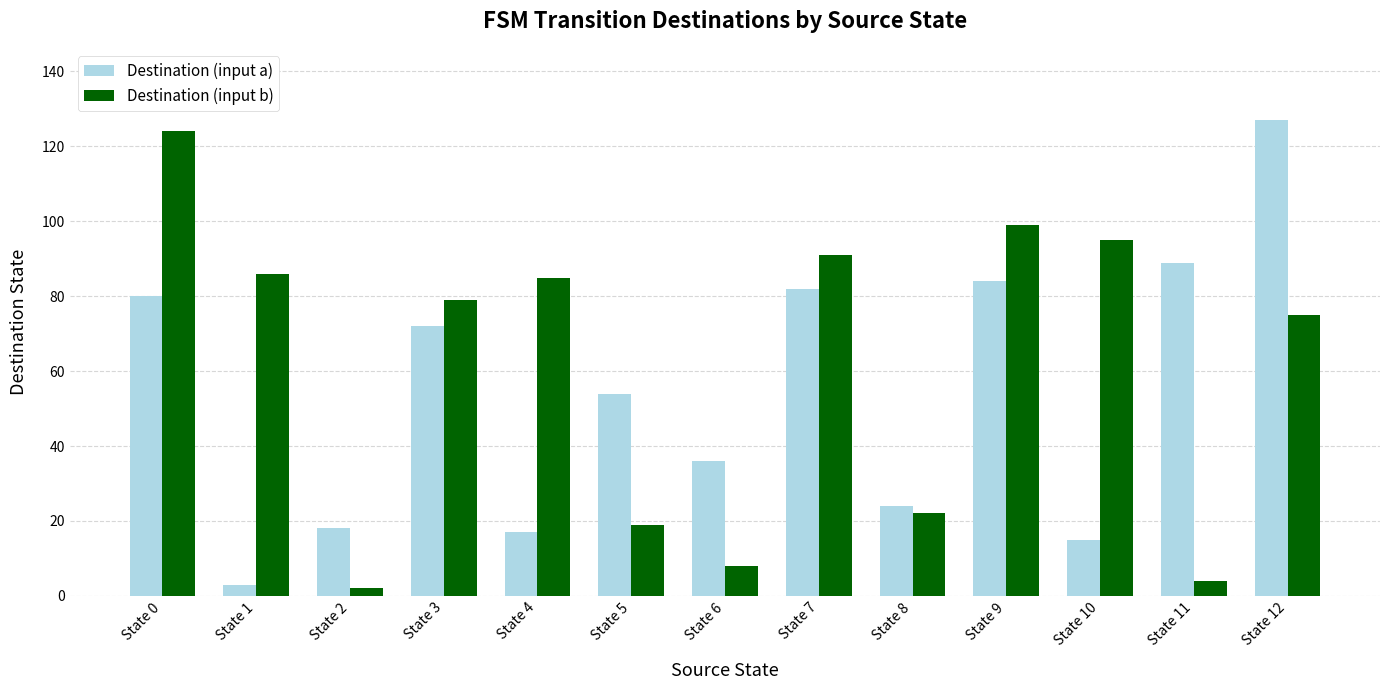

What value does the Destination (input b) series have at State 3, to the nearest 10?

80